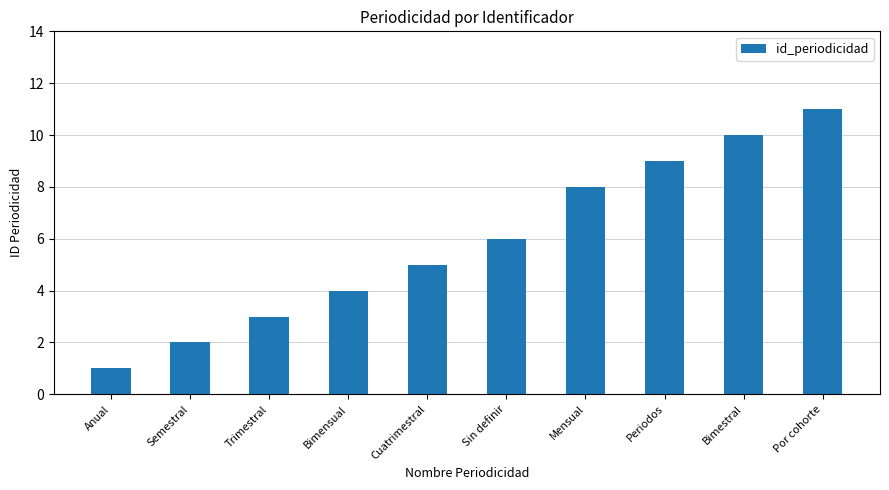

Reading left to right, list all the values displayed in this chart.

Anual=1	Semestral=2	Trimestral=3	Bimensual=4	Cuatrimestral=5	Sin definir=6	Mensual=8	Periodos=9	Bimestral=10	Por cohorte=11